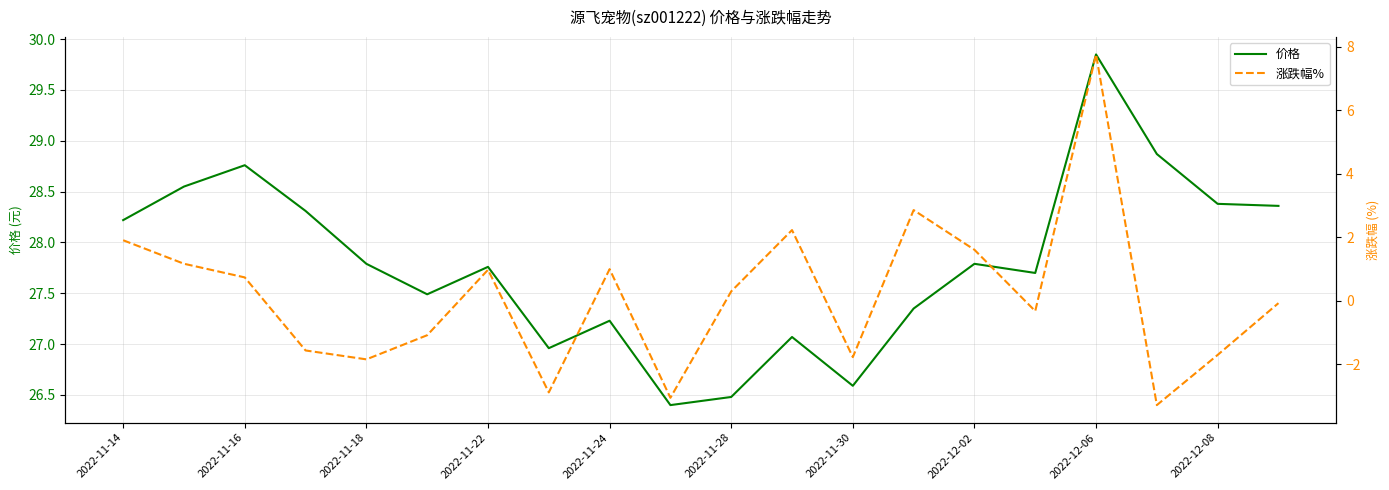

The 价格 series shows 36.2 at 2022-12-08. True or false?

False